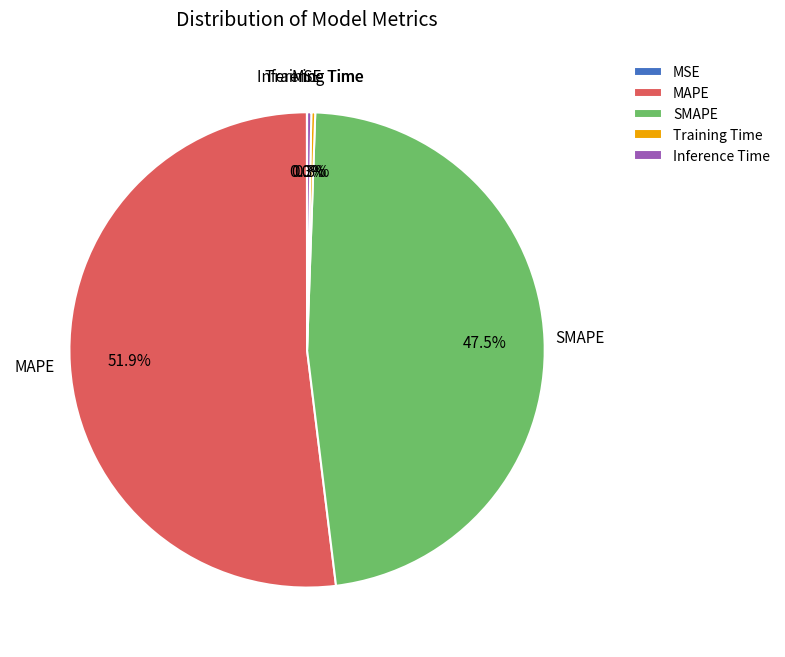

What percentage is NOT represented by MAPE?

48.1%